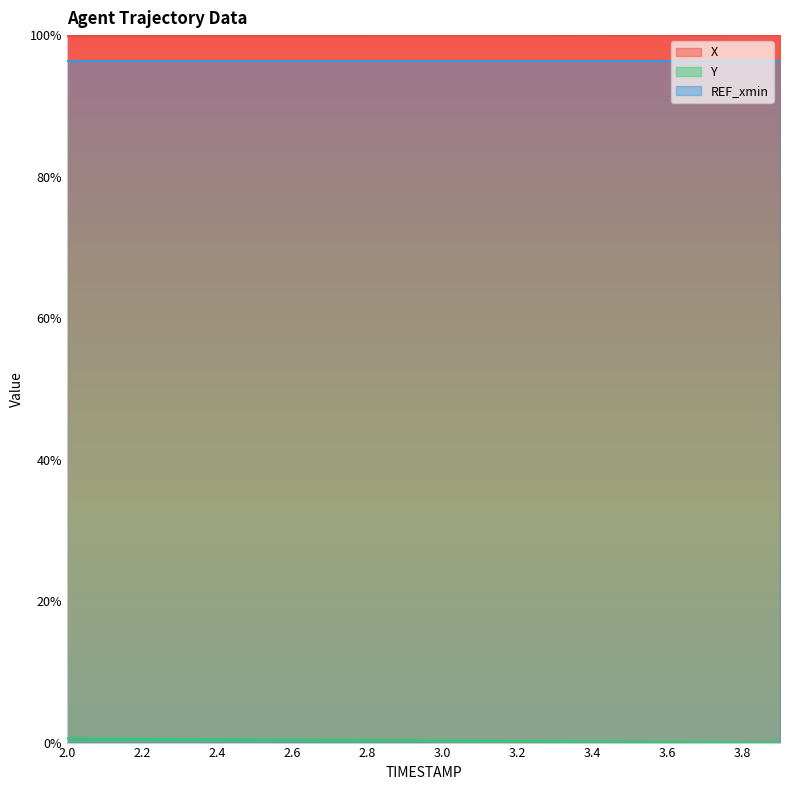

True or false: X has more than 0 interior local peaks.

False